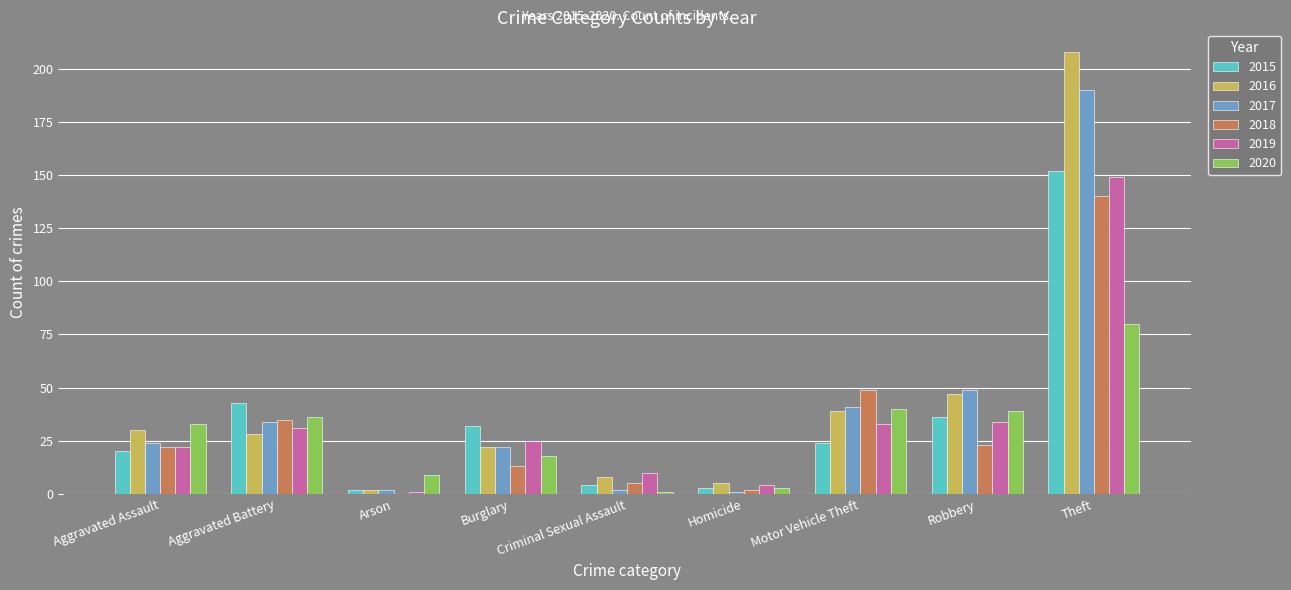

What is the maximum value shown in the chart?

208